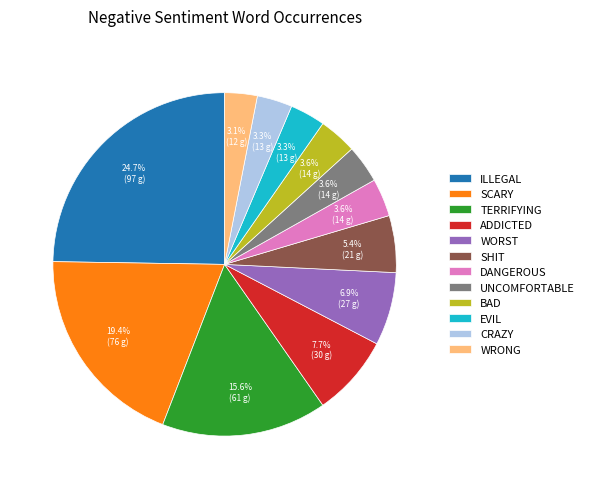

Count the number of slices in the pie.

12